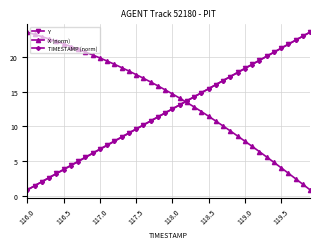

What is the smallest value displayed?

0.9